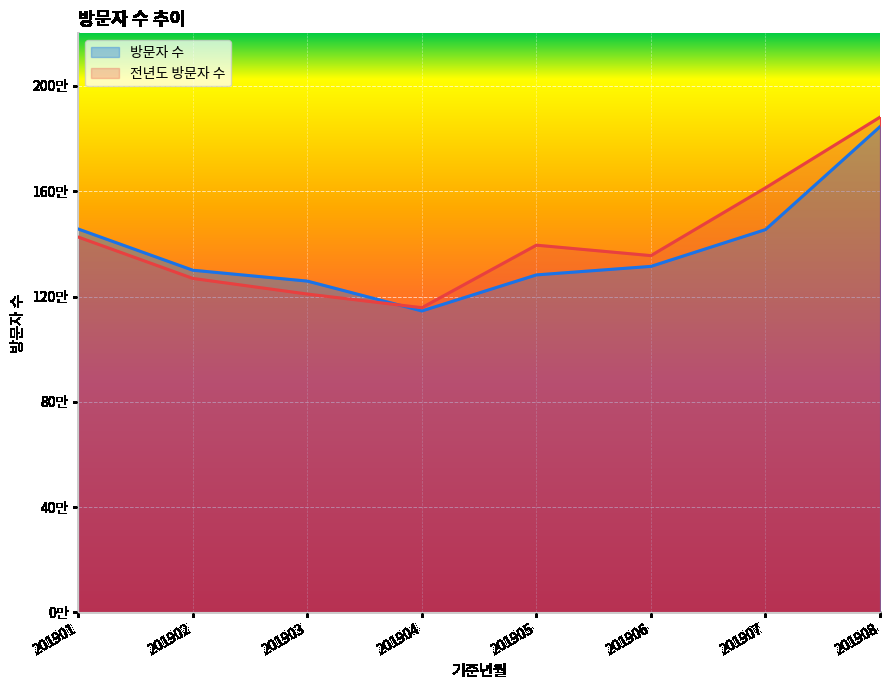

The 전년도 방문자 수 series shows 607095 at 201902. True or false?

False